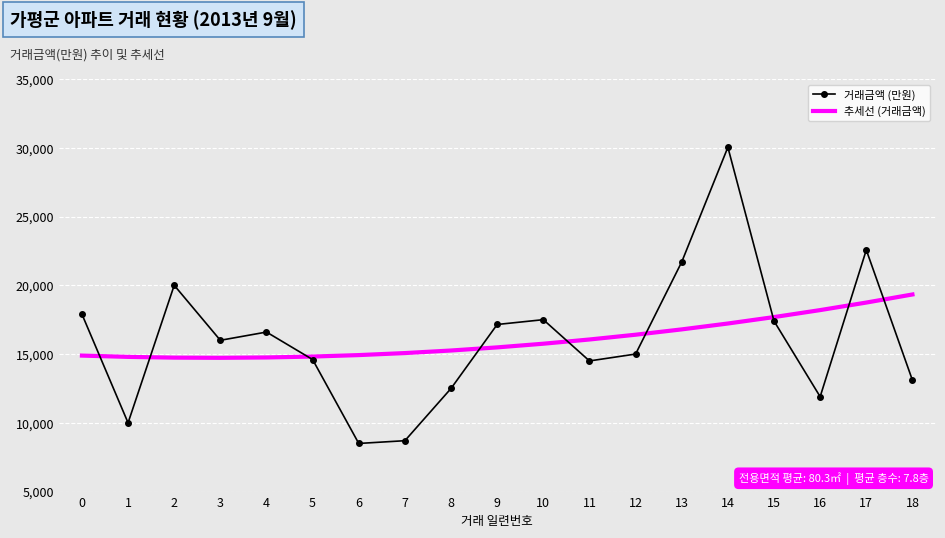

Where do 추세선 (거래금액) and 거래금액 (만원) first cross each other?

0 and 1